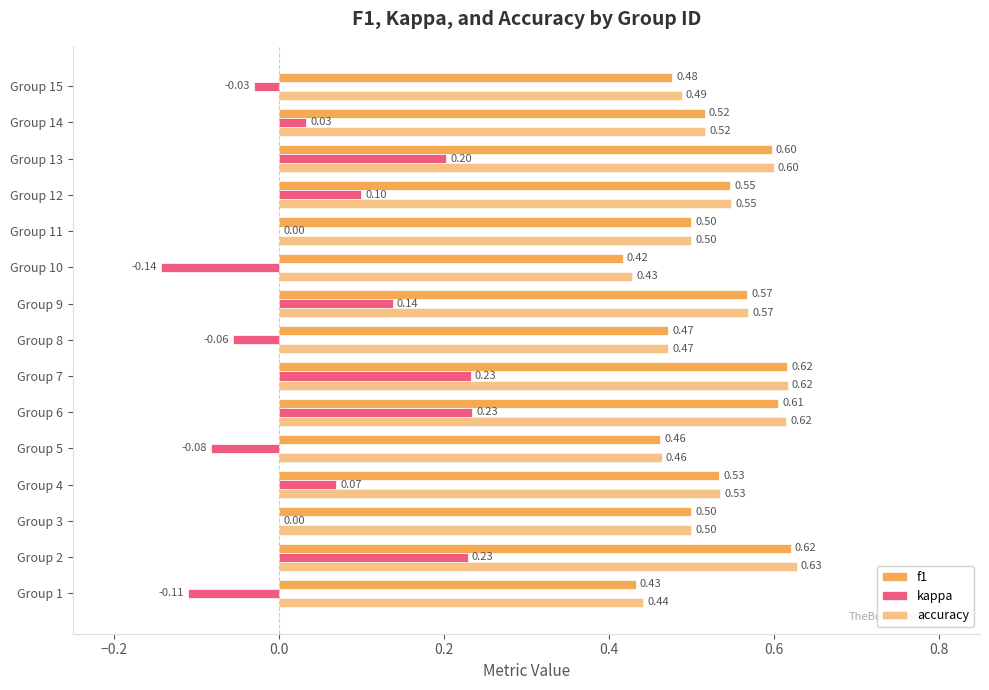

How many distinct data groups are displayed?

3